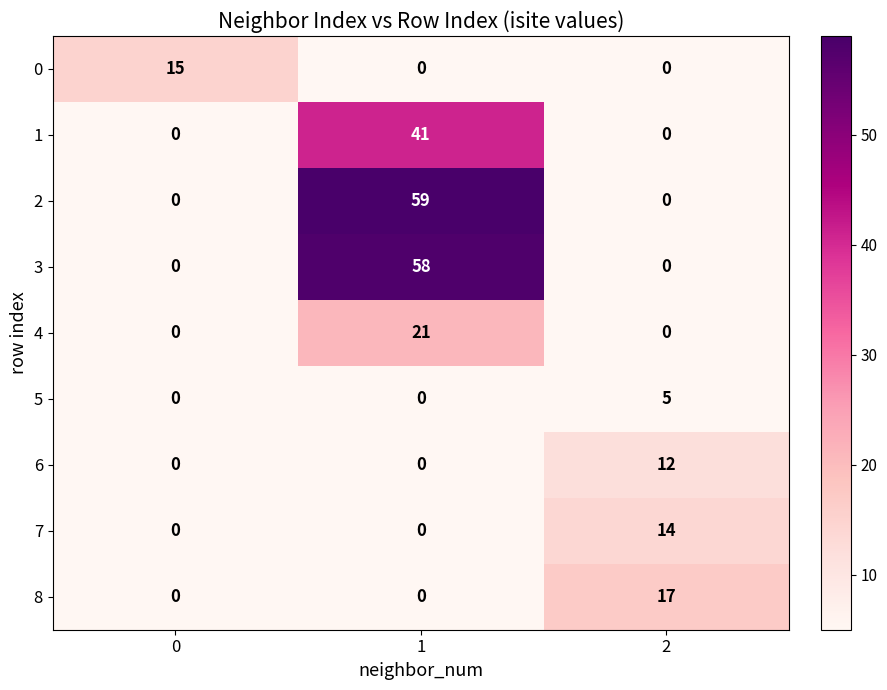

Rank the series by their maximum value, from highest to lowest.

2, 3, 1, 4, 8, 0, 7, 6, 5